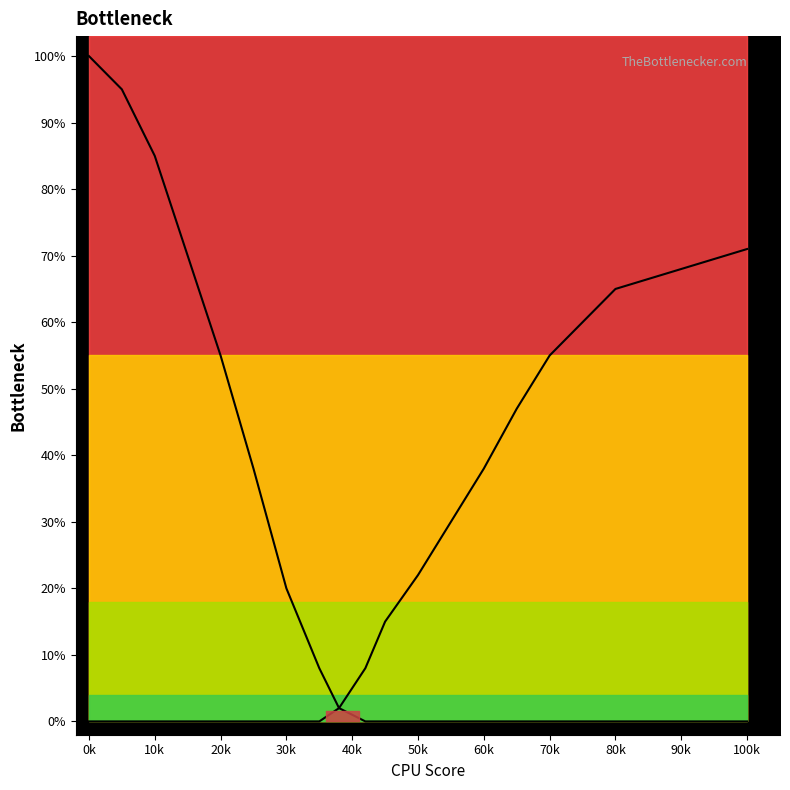

How many distinct data groups are displayed?

2